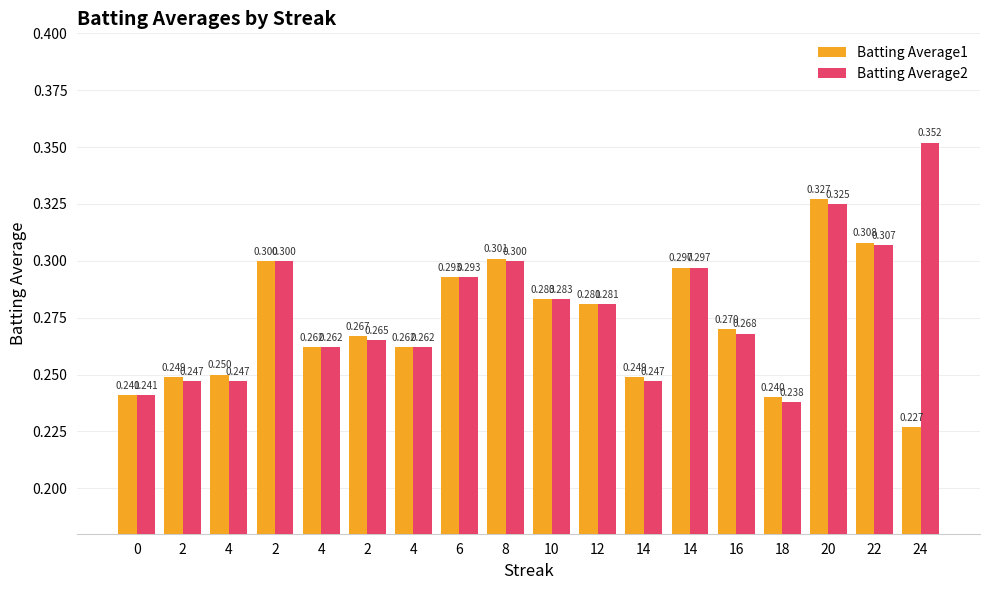

List the series in order of their overall mean, highest first.

Batting Average2, Batting Average1